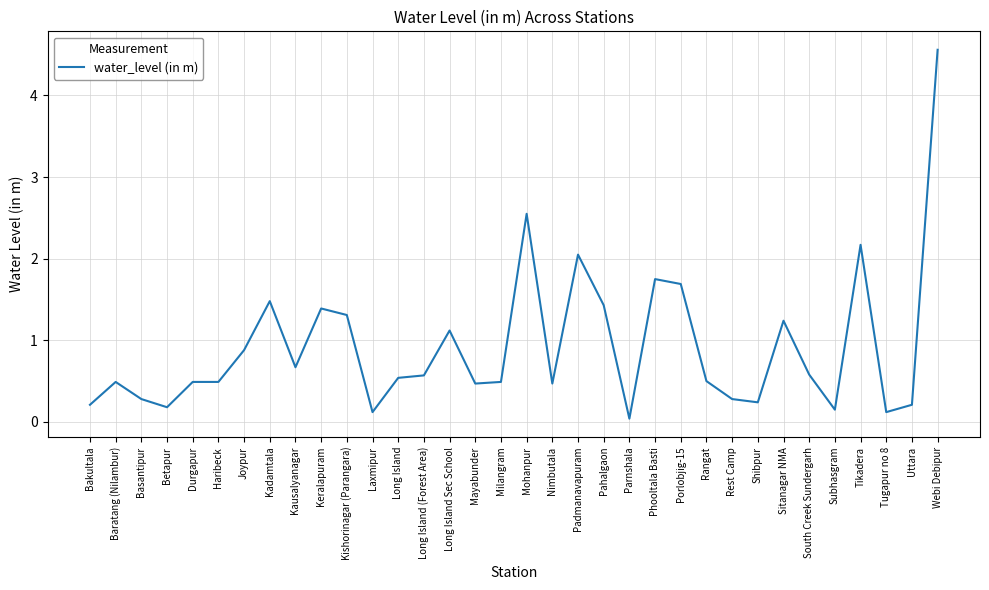

What is the sum of all values?

31.2